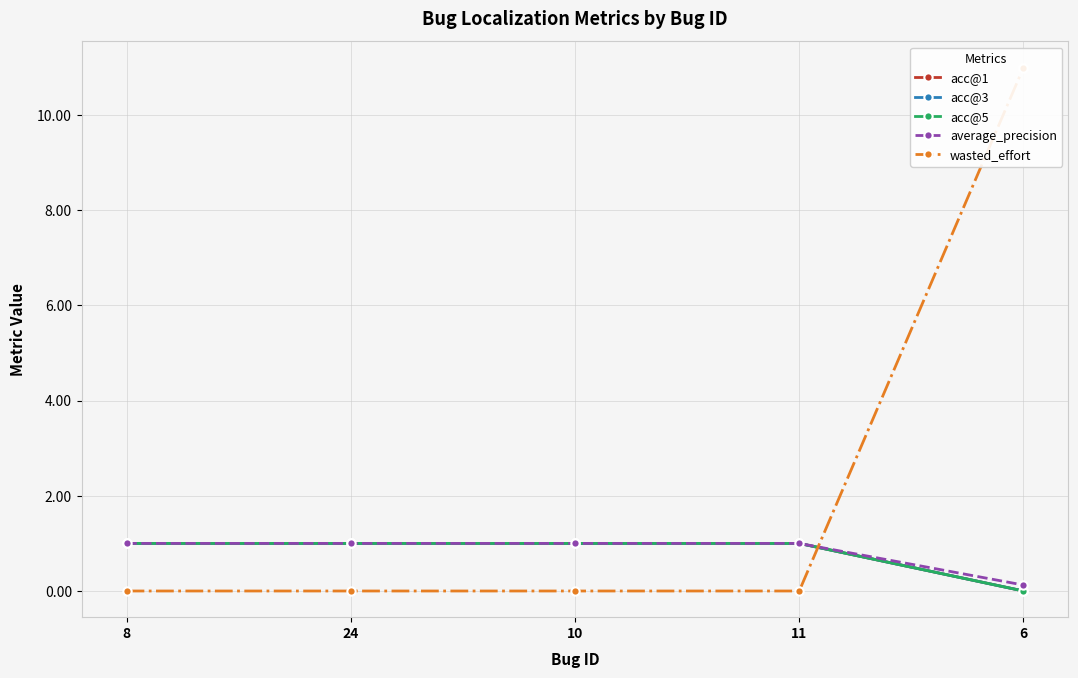

What is the label of the 3rd point from the right?

10